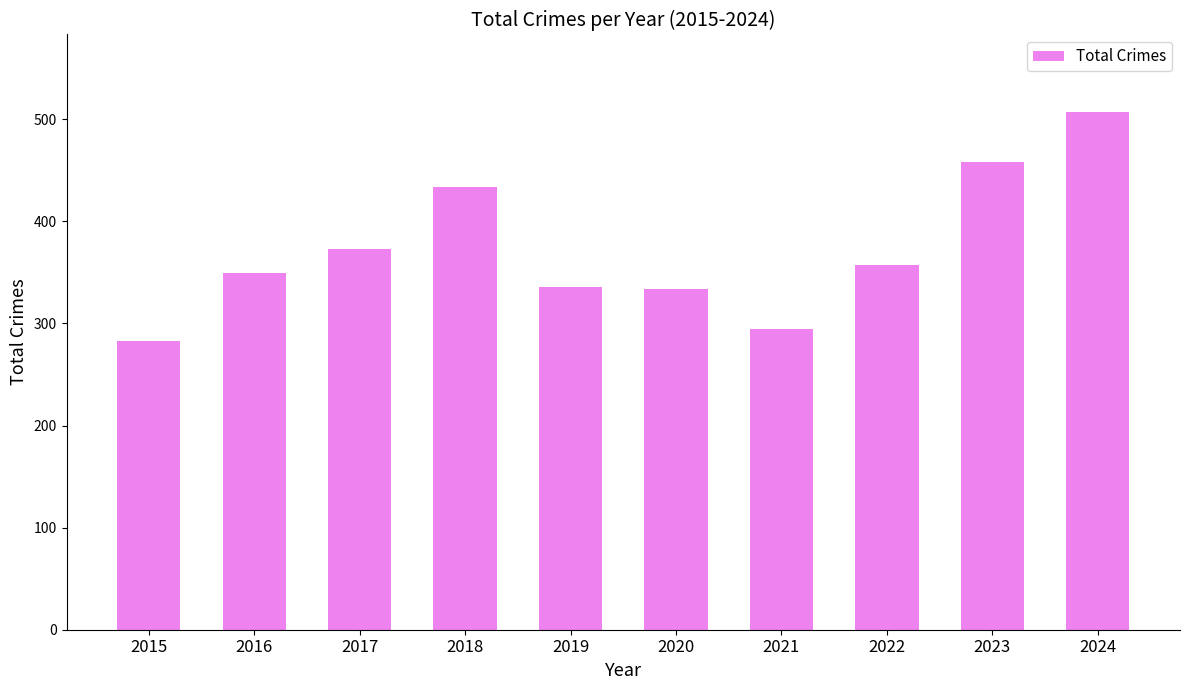

What is the minimum value shown in the chart?

283